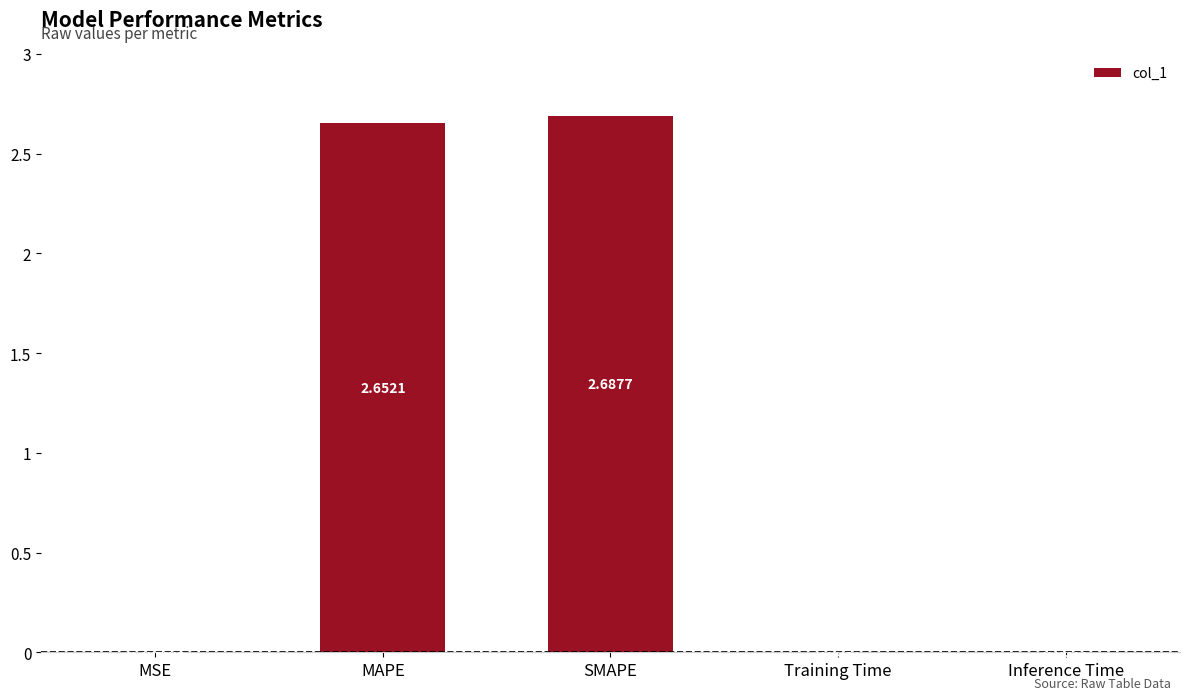

Which has a higher value, Training Time or SMAPE?

SMAPE